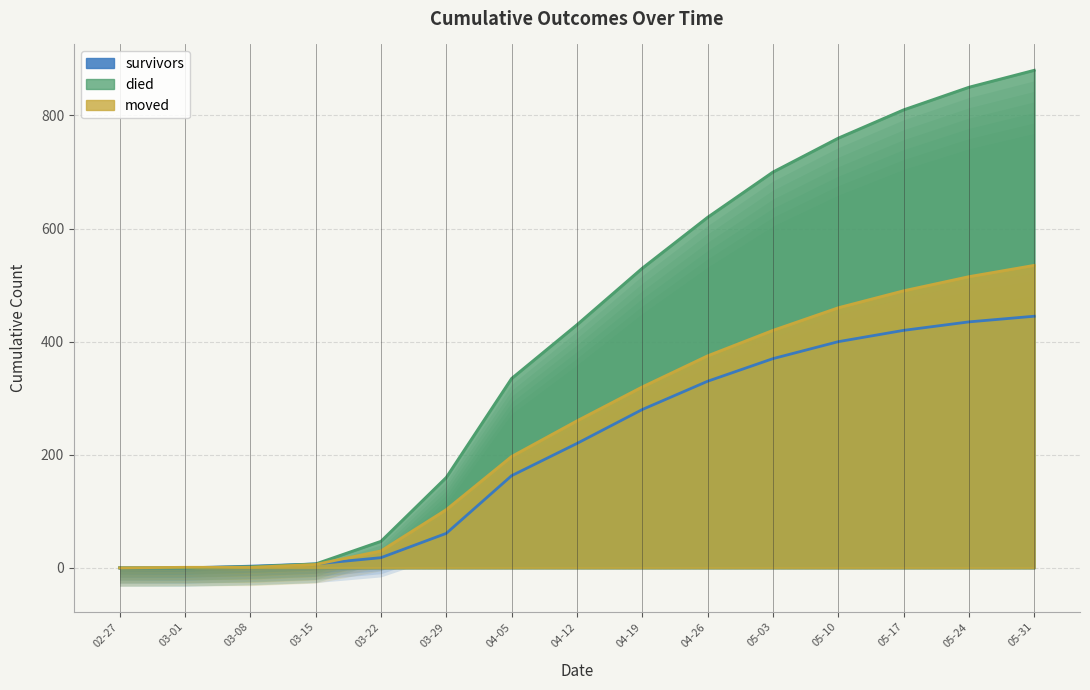

What is the difference between the maximum and minimum values in the moved series?

535